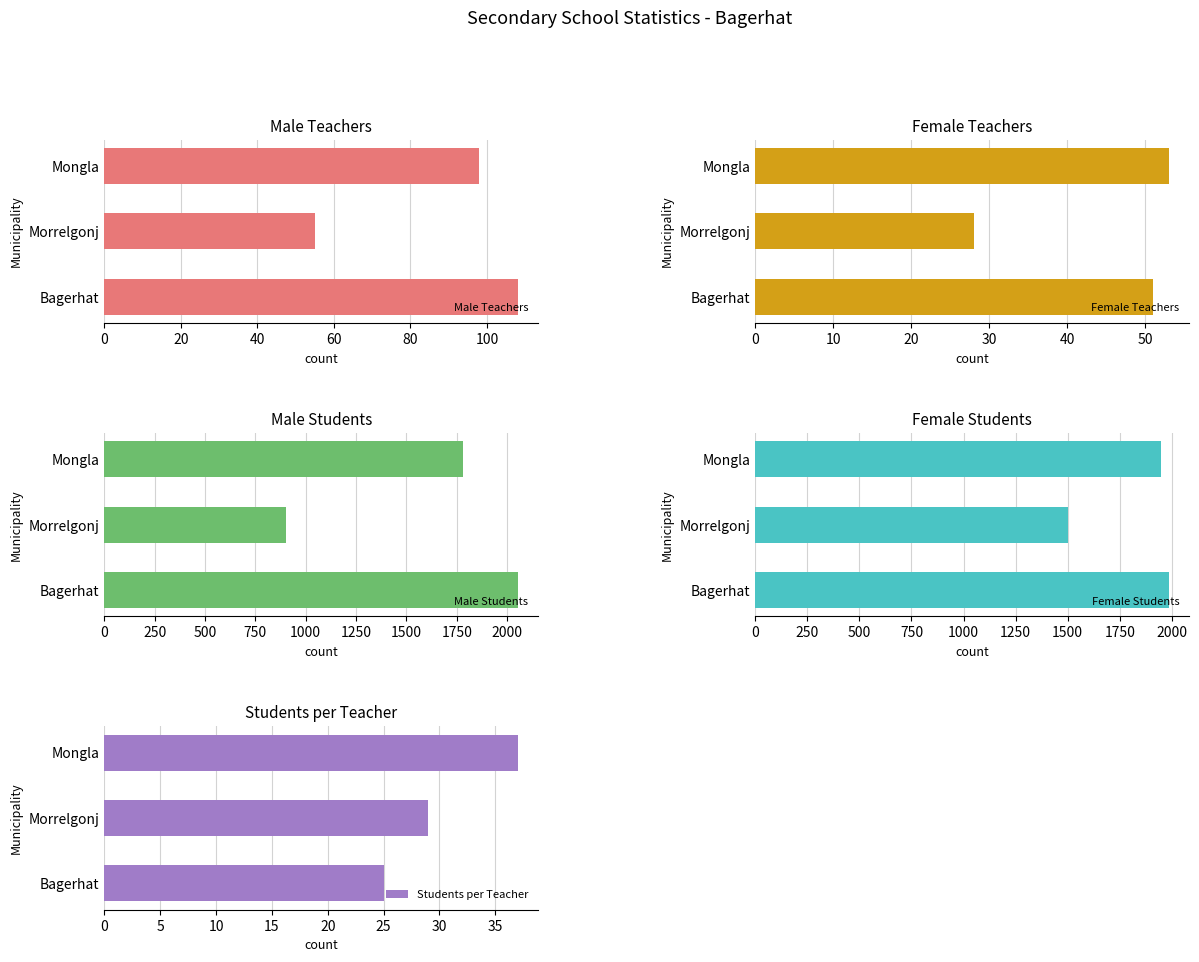

At 20, list the series in order from largest to smallest.

Female Students, Male Students, Male Teachers, Students per Teacher, Female Teachers